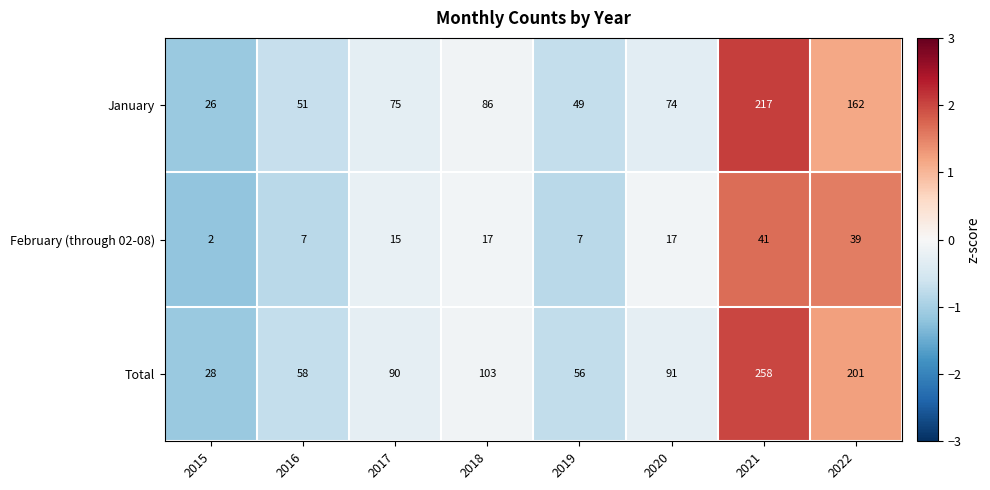

What is the approximate value of Total at 2017?

90